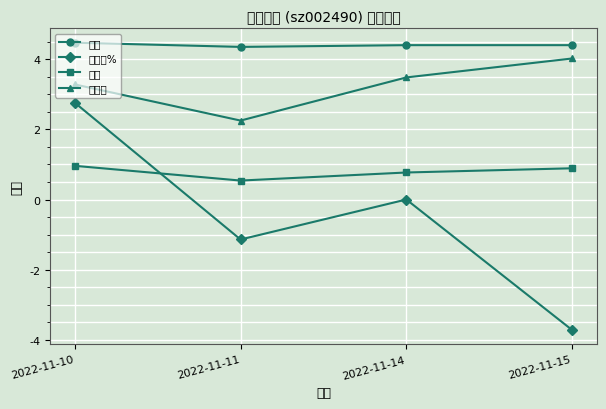

True or false: 价格 has more than 1 interior local peaks.

False